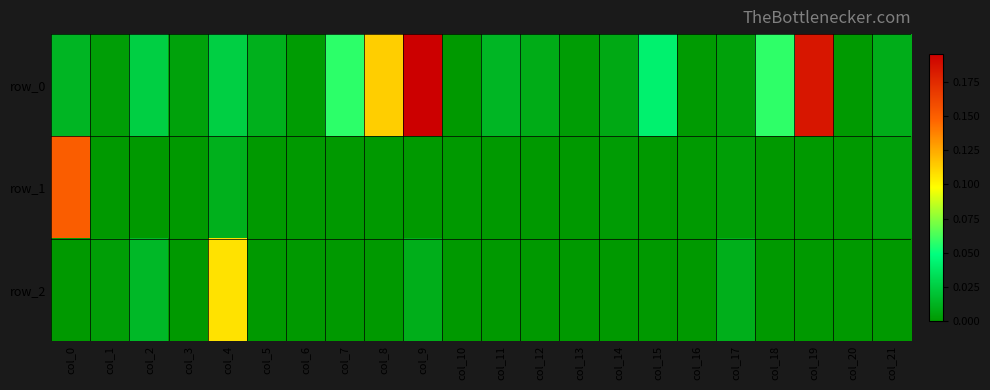

Reading right to left, what are all the values shown in this chart?

row_0: 0.0	0.0	0.2	0.1	0.0	0.0	0.0	0.0	0.0	0.0	0.0	0.0	0.2	0.1	0.1	0.0	0.0	0.0	0.0	0.0	0.0	0.0
row_1: 0.0	0.0	-0.0	-0.0	0.0	0.0	-0.0	0.0	-0.0	-0.0	-0.0	0.0	-0.0	-0.0	-0.0	-0.0	-0.0	0.0	-0.0	-0.0	0.0	0.2
row_2: -0.0	-0.0	-0.0	-0.0	0.0	-0.0	-0.0	0.0	-0.0	0.0	-0.0	-0.0	0.0	0.0	-0.0	-0.0	-0.0	0.1	-0.0	0.0	0.0	-0.0